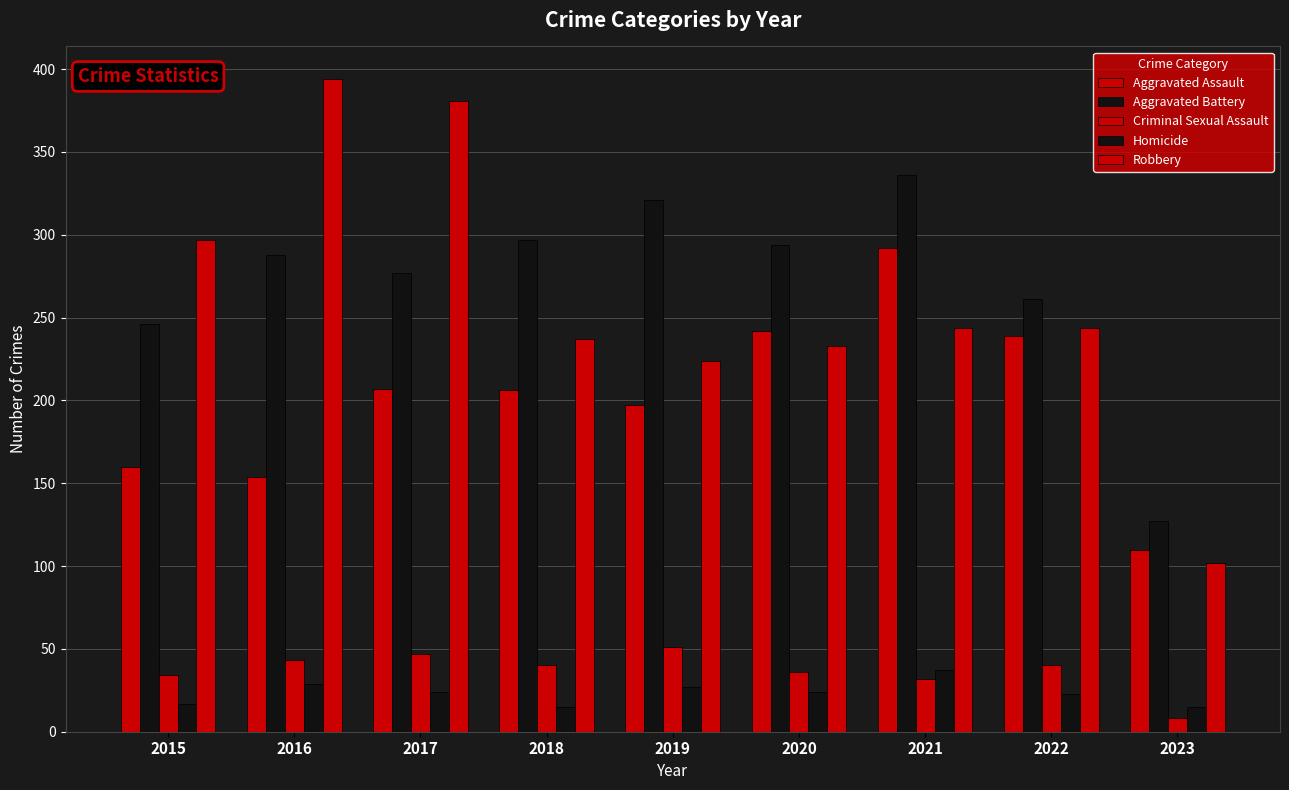

At which label does Aggravated Assault reach its peak?

2021